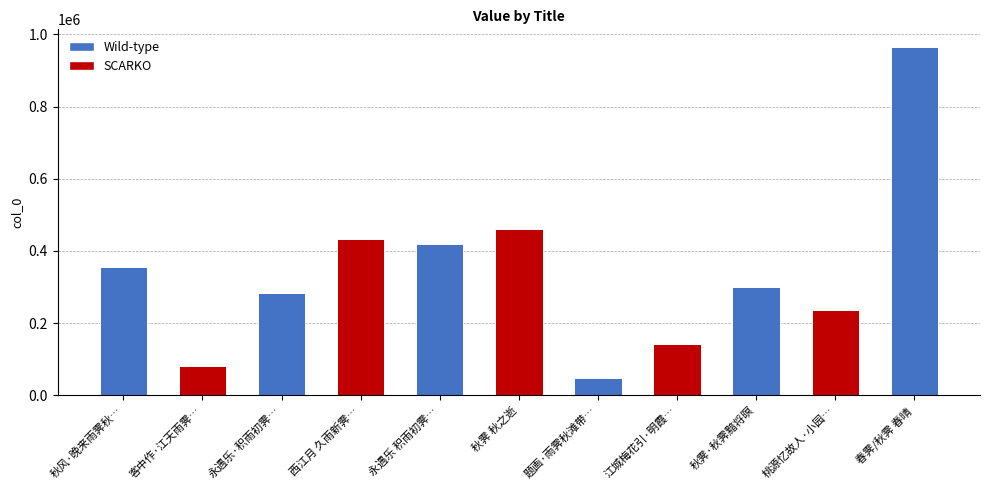

Reading right to left, list all the values displayed in this chart.

春霁/秋霁 春晴=965689	桃源忆故人·小园…=235693	秋霁·秋霁黯将暝=299344	江城梅花引·明霞…=143553	题画·雨霁秋滩带…=48091	秋霁 秋之逝=461909	永遇乐 积雨初霁…=419656	西江月 久雨新霁…=434510	永遇乐·积雨初霁…=283570	客中作·江天雨霁…=80843	秋风·晚来雨霁秋…=355171